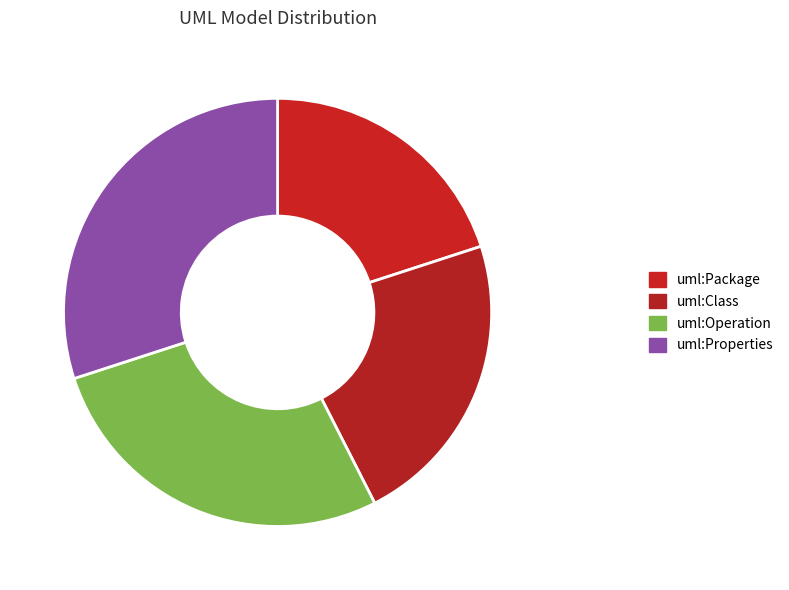

How many segments does this pie chart have?

4